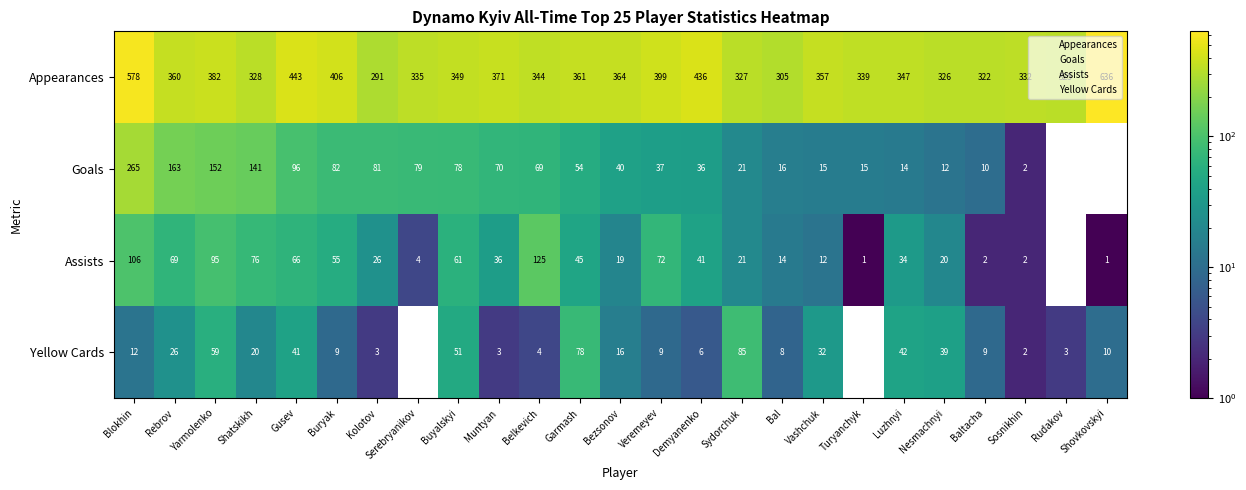

List the labels in order of Appearances value, smallest first.

Kolotov, Bal, Baltacha, Rudakov, Nesmachnyi, Sydorchuk, Shatskikh, Sosnikhin, Serebryanikov, Turyanchyk, Belkevich, Luzhnyi, Buyalskyi, Vashchuk, Rebrov, Garmash, Bezsonov, Muntyan, Yarmolenko, Veremeyev, Buryak, Demyanenko, Gusev, Blokhin, Shovkovskyi